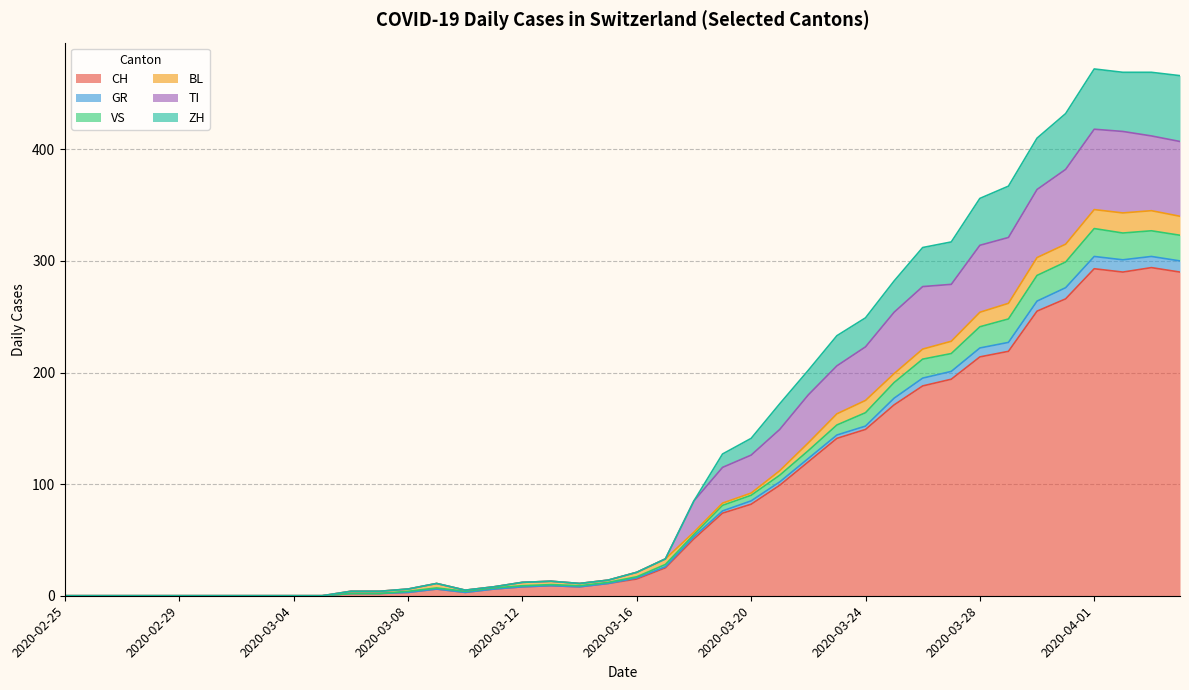

What is the label of the 2nd point from the left?

2020-02-26